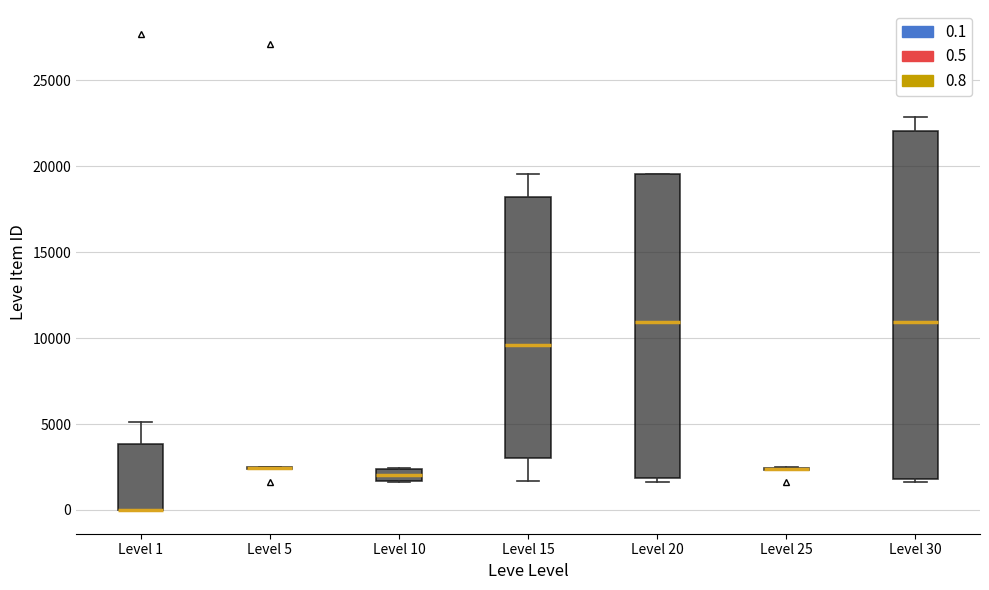

Comparing the boxes themselves (not the whiskers), which one is the tallest?

Level 30